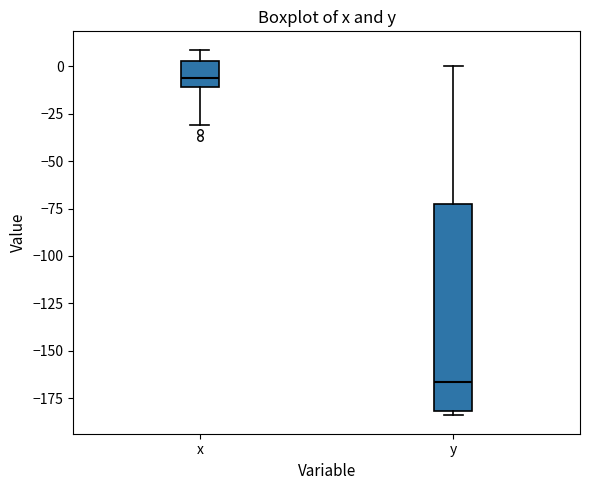

Reading left to right, read every box against the y-axis: the position of its median line, the range the box covers, and the ends of its whiskers. The values are not printed on the chart, so give them approximately, as read against the axis.

x: median -5, box -10 to 5, whiskers -30 to 10
y: median -165, box -180 to -75, whiskers -185 to 0